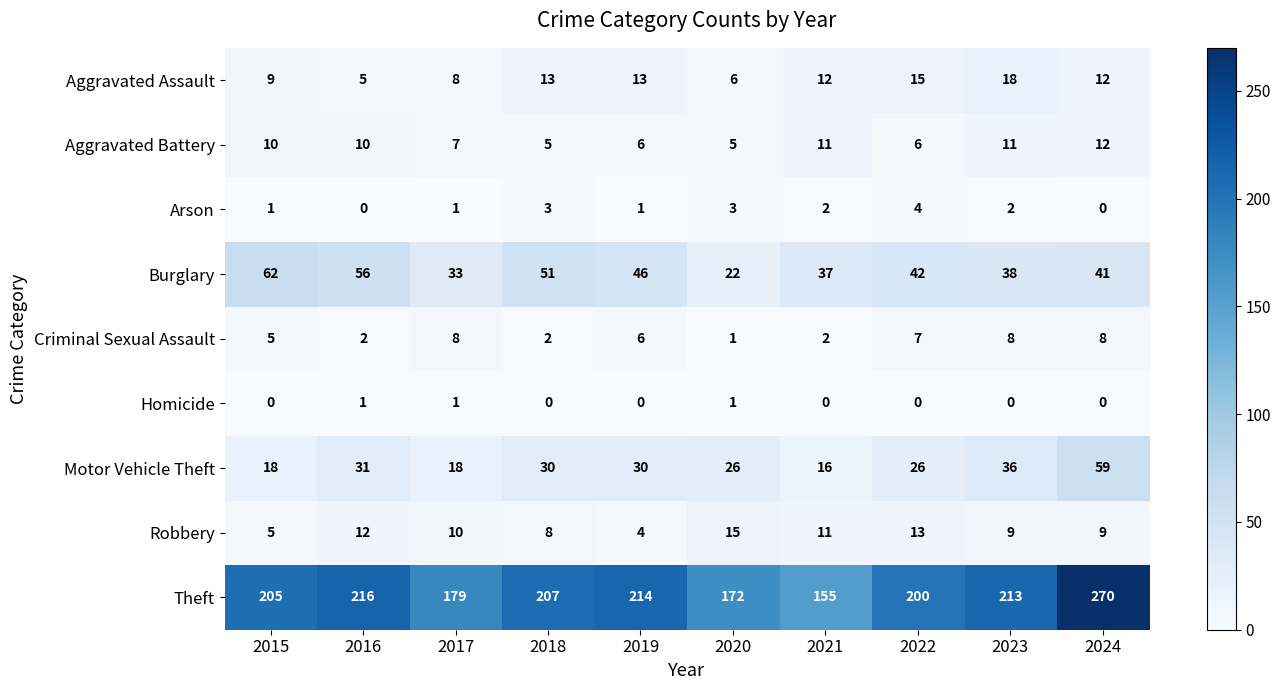

What is the average value of the Burglary series?

43